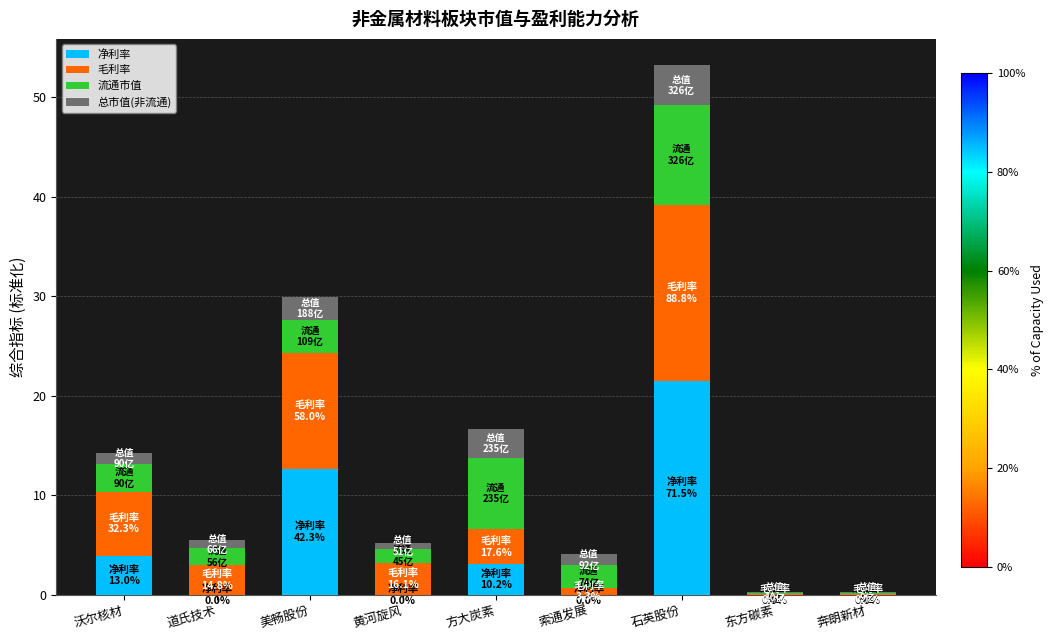

At which category is the sum across all series the highest?

石英股份